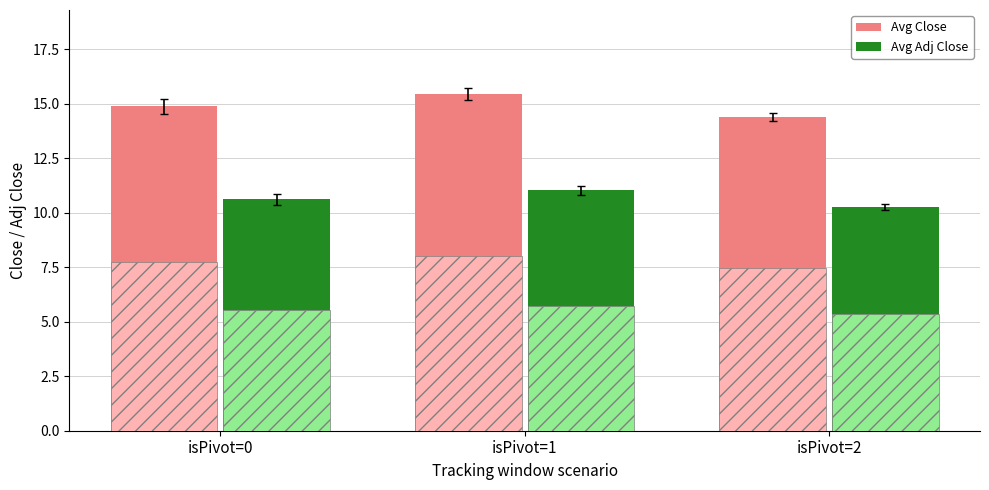

What is the total value across all series at isPivot=0?

38.8